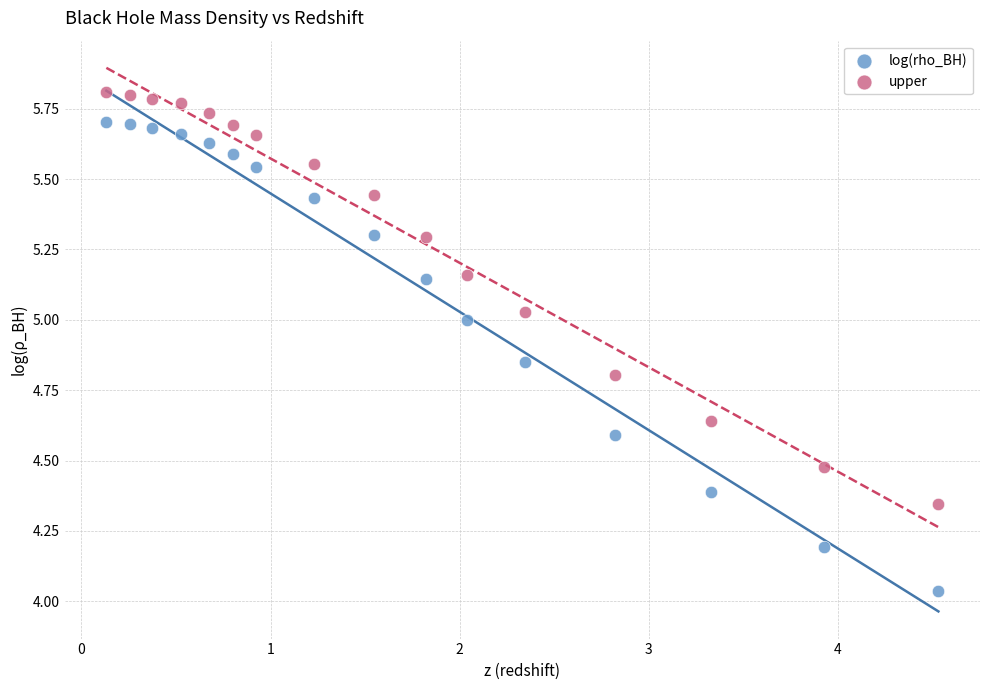

Across all data points, what is the range of Y values (max minus min)?

1.8